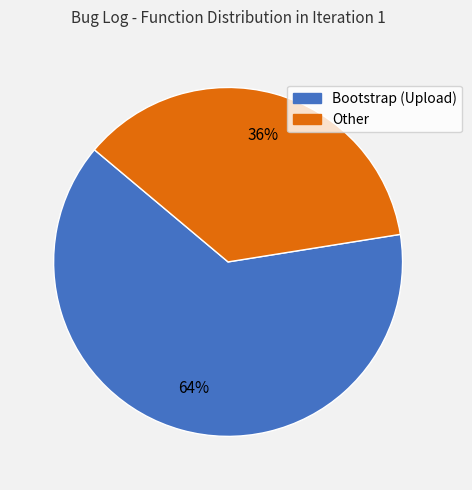

What percentage is the Other slice, to the nearest percent?

36%